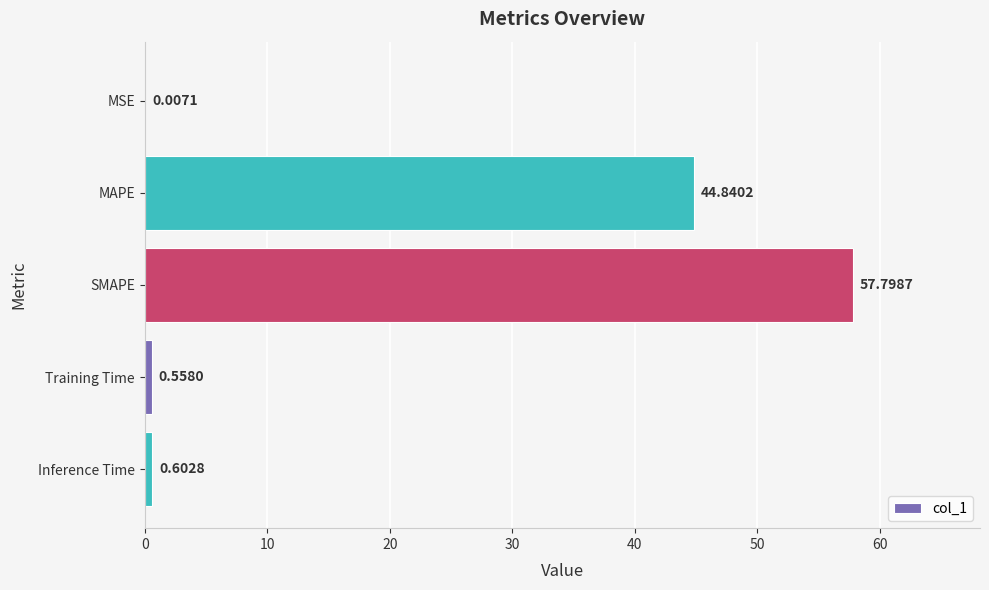

What is the sum of the values at MAPE and Inference Time?

45.4